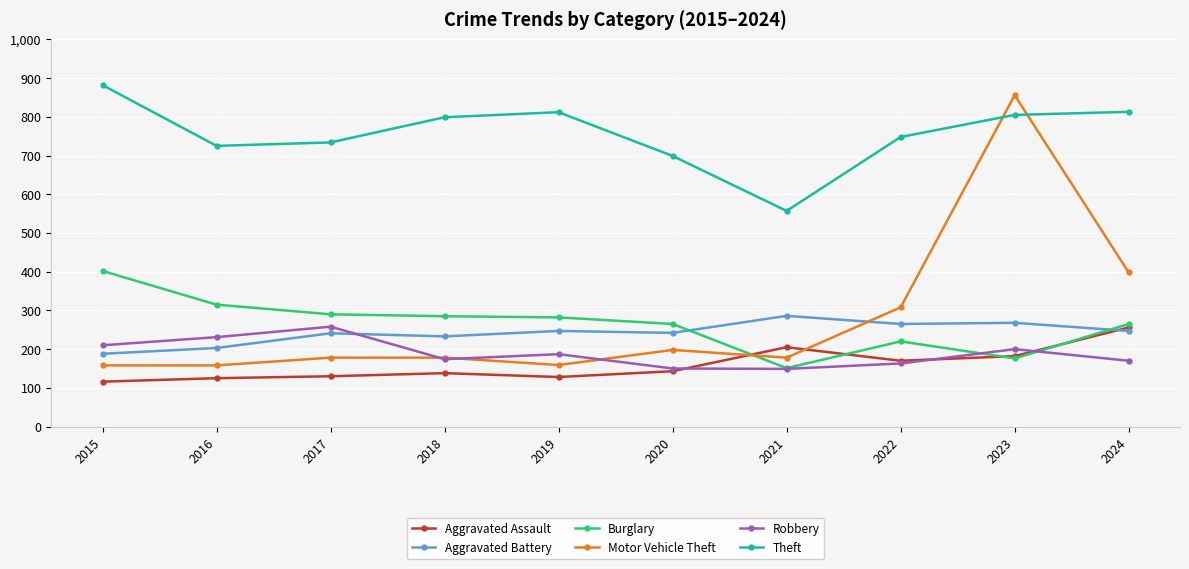

What is the spread (max minus min) of values at 2022?

585